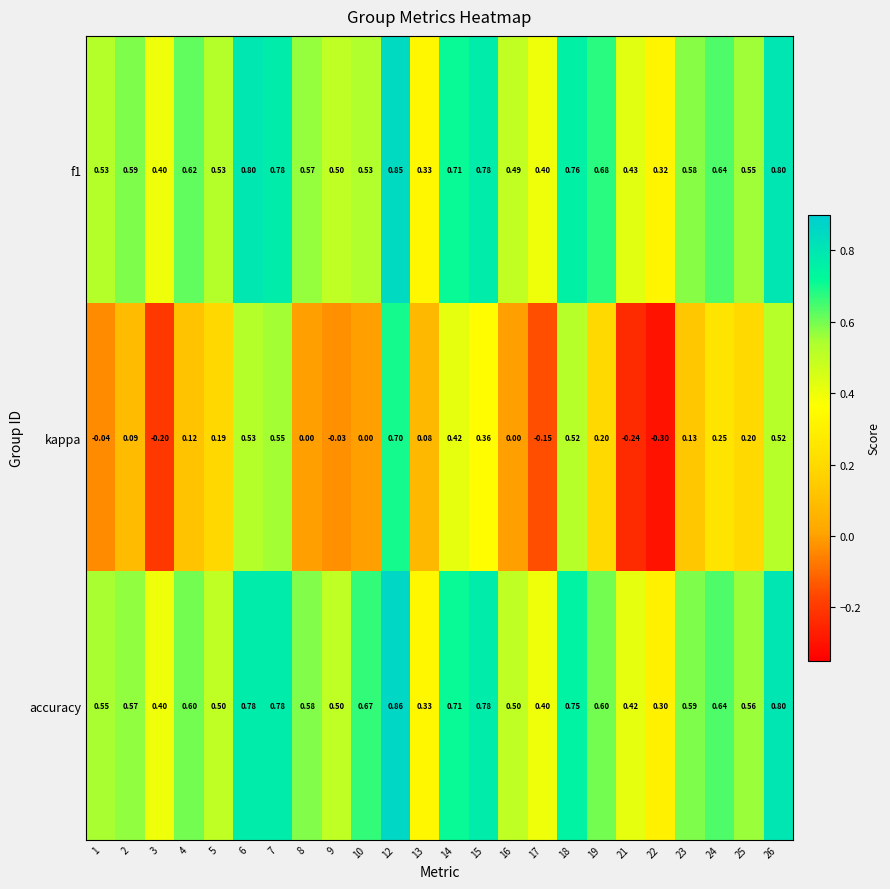

Which series has the widest spread of values?

kappa